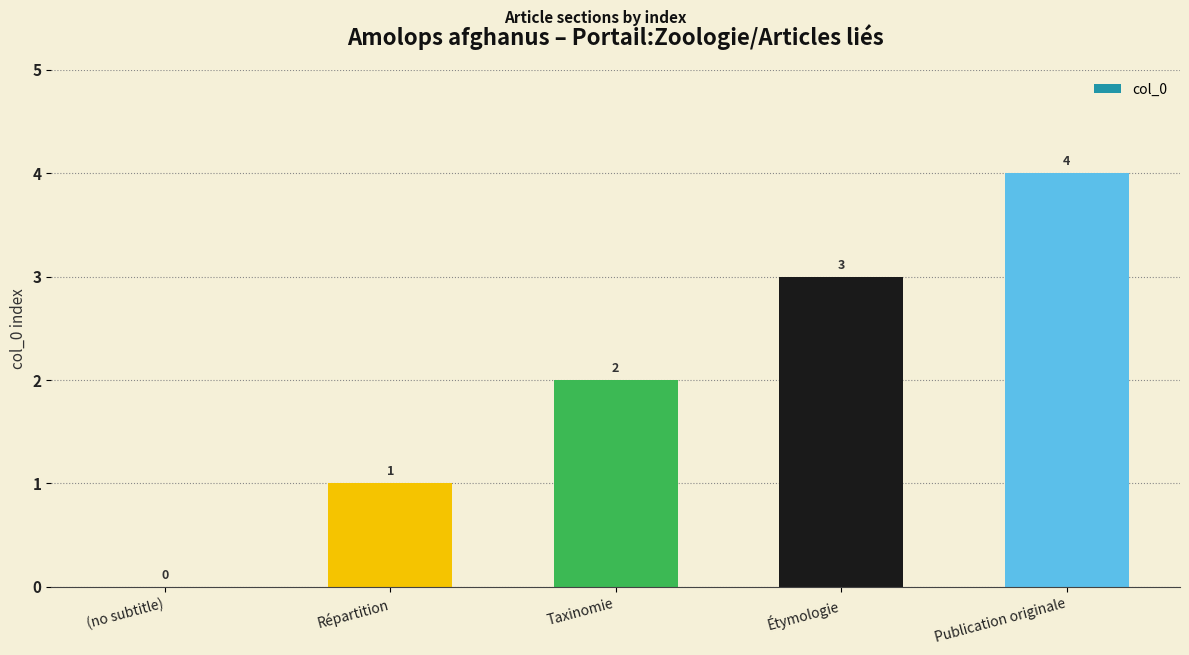

What is the sum of the values at (no subtitle) and Répartition?

1